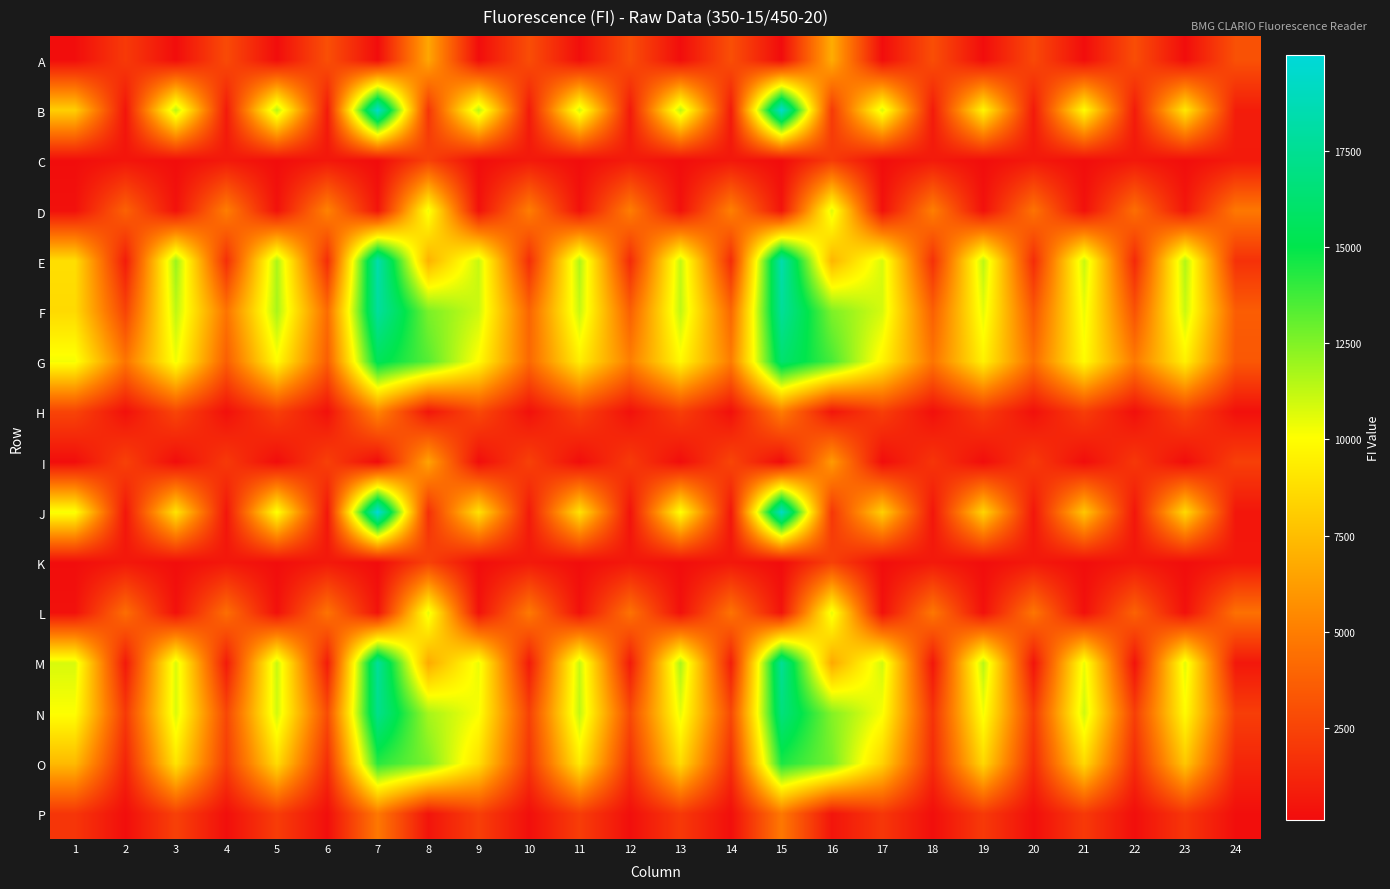

Reading right to left, transcribe all the data shown in this chart.

A: 24=3089	23=196	22=2943	21=191	20=2740	19=188	18=2974	17=195	16=6874	15=130	14=3019	13=193	12=2938	11=248	10=2945	9=191	8=6634	7=165	6=3025	5=190	4=2803	3=192	2=2098	1=195
B: 24=833	23=9206	22=787	21=10012	20=717	19=9747	18=734	17=10826	16=2095	15=19613	14=720	13=11425	12=699	11=10995	10=727	9=11463	8=1908	7=19509	6=742	5=11512	4=726	3=11457	2=505	1=8206
C: 24=722	23=203	22=670	21=196	20=688	19=196	18=753	17=194	16=2176	15=142	14=644	13=188	12=781	11=189	10=713	9=188	8=2436	7=139	6=631	5=186	4=711	3=192	2=533	1=190
D: 24=4787	23=598	22=4367	21=352	20=4551	19=357	18=5063	17=372	16=10687	15=483	14=5125	13=386	12=5021	11=385	10=5019	9=371	8=10355	7=513	6=5216	5=393	4=5018	3=392	2=3821	1=336
E: 24=1712	23=11569	22=1385	21=11166	20=1507	19=11368	18=1674	17=10850	16=7239	15=18439	14=1474	13=11220	12=1430	11=11644	10=1559	9=11164	8=7086	7=18396	6=1551	5=11690	4=1604	3=12012	2=819	1=8807
F: 24=3630	23=11103	22=3154	21=10462	20=3300	19=10569	18=3709	17=10868	16=12573	15=17696	14=4044	13=11270	12=3746	11=11153	10=3957	9=11042	8=12643	7=17844	6=4256	5=11714	4=4594	3=11314	2=2518	1=8639
G: 24=3374	23=9519	22=4843	21=9948	20=4305	19=9552	18=4630	17=9629	16=13601	15=16186	14=4961	13=9837	12=5035	11=9427	10=4098	9=9935	8=13326	7=15438	6=3657	5=9934	4=3668	3=10335	2=4635	1=10257
H: 24=316	23=2529	22=296	21=2250	20=323	19=2155	18=298	17=2295	16=558	15=4999	14=301	13=2299	12=351	11=2406	10=344	9=2738	8=569	7=5329	6=353	5=2330	4=313	3=2601	2=333	1=2539
I: 24=2329	23=196	22=1983	21=194	20=2106	19=197	18=1884	17=191	16=6173	15=130	14=2598	13=190	12=2127	11=196	10=2395	9=193	8=6511	7=129	6=2356	5=189	4=2073	3=193	2=2395	1=198
J: 24=555	23=8626	22=563	21=7904	20=567	19=8440	18=534	17=8253	16=1978	15=19297	14=562	13=10154	12=412	11=9000	10=723	9=8950	8=1652	7=19974	6=585	5=10196	4=537	3=9035	2=566	1=10227
K: 24=622	23=191	22=643	21=192	20=681	19=191	18=713	17=190	16=2400	15=137	14=637	13=185	12=649	11=190	10=725	9=187	8=2454	7=138	6=692	5=187	4=625	3=190	2=647	1=189
L: 24=4472	23=347	22=3843	21=320	20=4662	19=354	18=4755	17=352	16=10511	15=455	14=4573	13=338	12=4530	11=363	10=4849	9=393	8=10543	7=468	6=4567	5=351	4=4358	3=353	2=4326	1=354
M: 24=622	23=10642	22=450	21=10501	20=482	19=11438	18=557	17=10963	16=6753	15=17598	14=867	13=11681	12=744	11=11207	10=742	9=10467	8=6800	7=17737	6=835	5=11153	4=760	3=10816	2=702	1=10811
N: 24=2269	23=9932	22=2302	21=11013	20=2111	19=10270	18=1760	17=10197	16=12458	15=16706	14=2703	13=10537	12=2770	11=11277	10=2401	9=10175	8=11785	7=17229	6=2860	5=10959	4=2644	3=10787	2=2052	1=10085
O: 24=1247	23=7911	22=1461	21=8639	20=1460	19=8553	18=1466	17=8352	16=12700	15=14465	14=1605	13=8677	12=1723	11=9287	10=1905	9=8835	8=12580	7=14213	6=1590	5=8716	4=2224	3=9048	2=1167	1=7395
P: 24=233	23=1919	22=242	21=2077	20=248	19=2092	18=234	17=1978	16=521	15=4792	14=241	13=2063	12=258	11=2240	10=253	9=2316	8=503	7=4773	6=247	5=2231	4=263	3=2388	2=219	1=1911